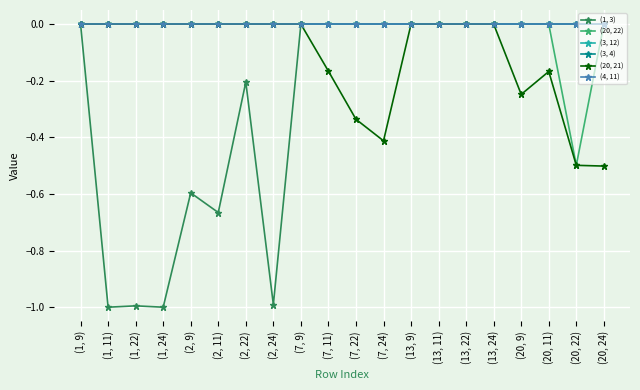

True or false: (20, 22) and (1, 3) cross at least once.

False